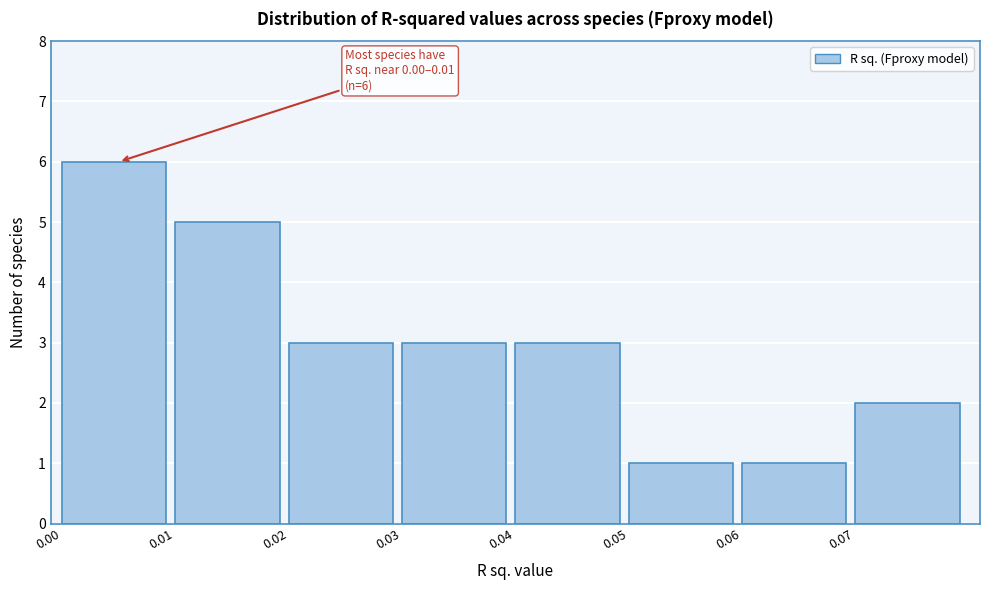

Which range on the x-axis has the tallest bar?

0.00 to 0.01